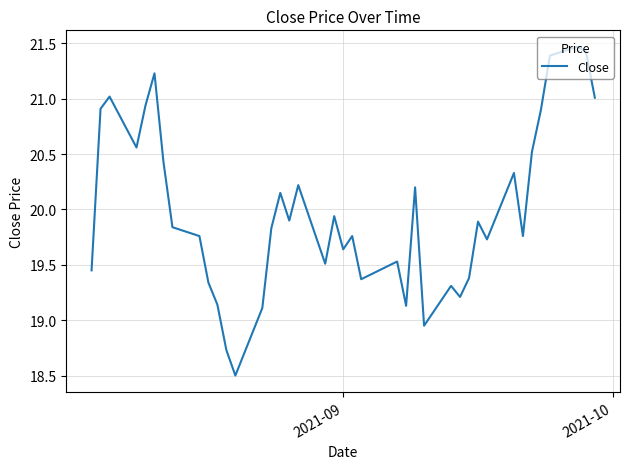

Count the number of data series in this chart.

1